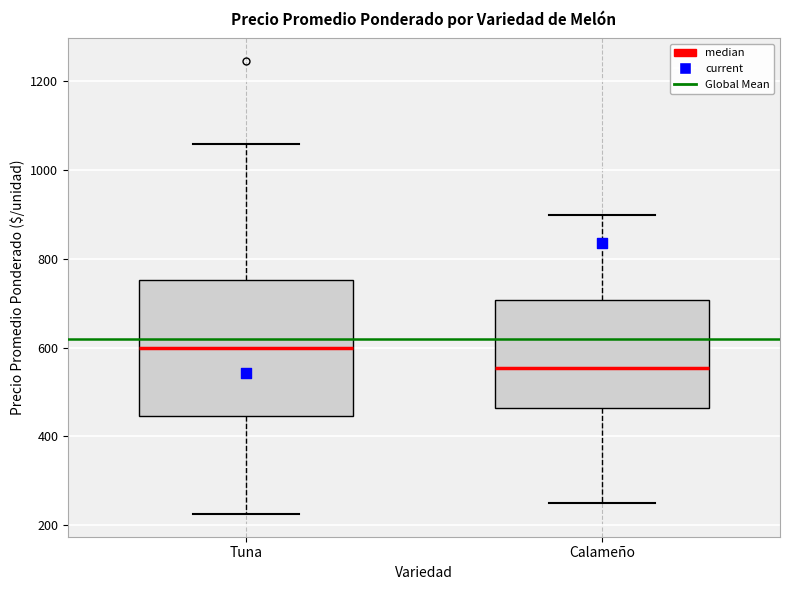

Comparing the boxes themselves (not the whiskers), which one is the tallest?

Tuna